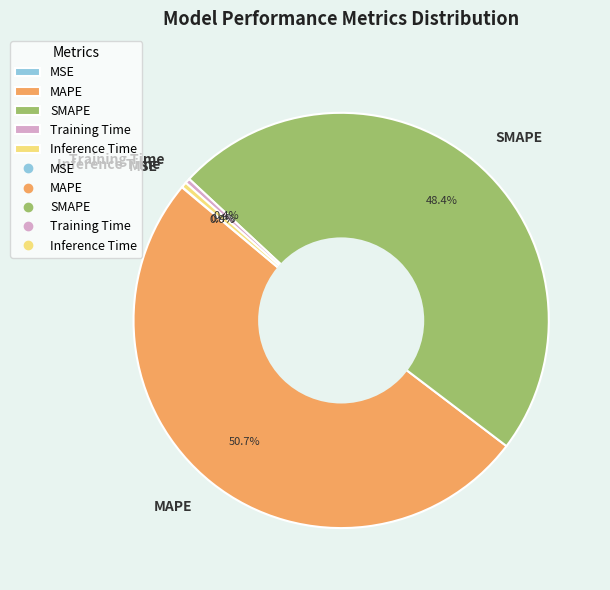

Which category accounts for the majority?

MAPE